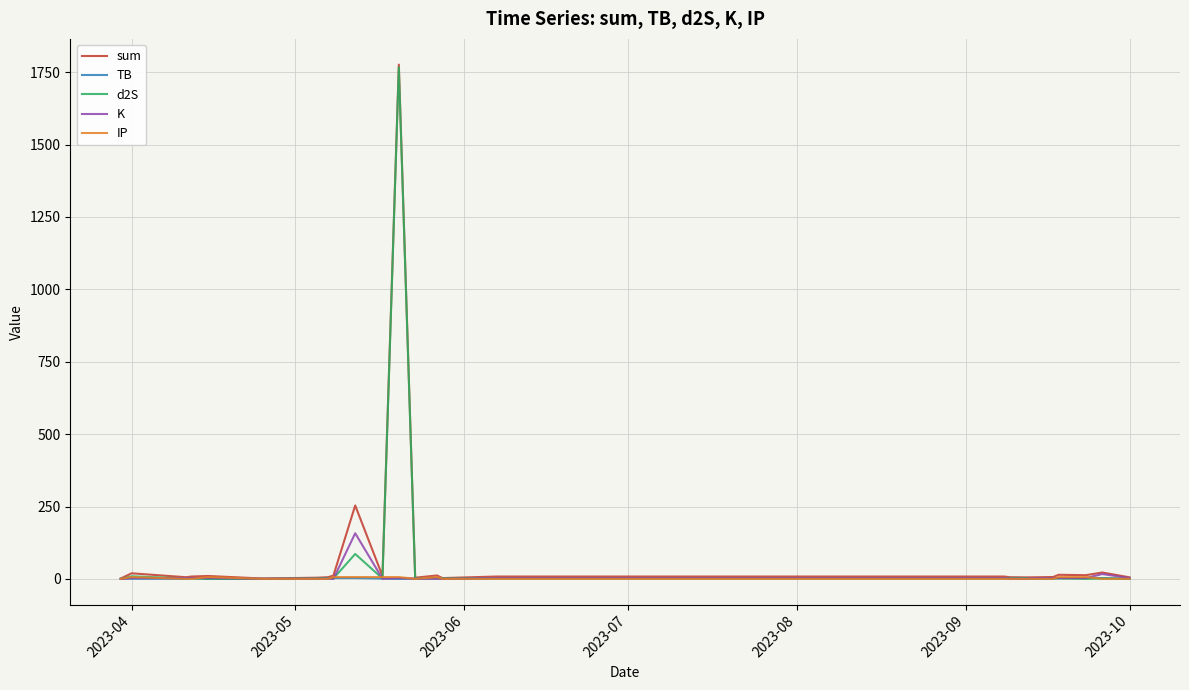

Which series has the largest range (max minus min)?

sum